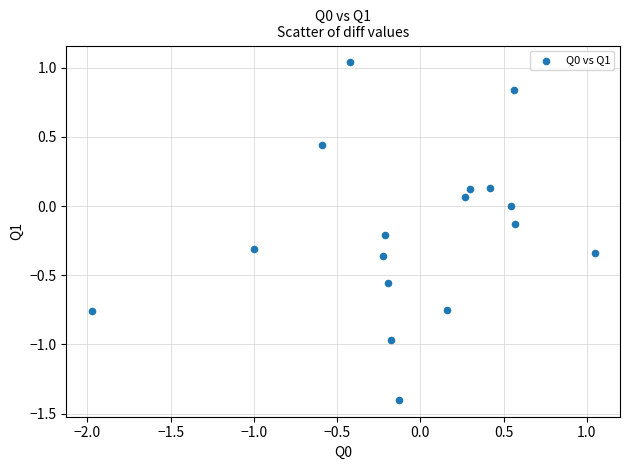

What is the range of X values (max minus min)?

3.0